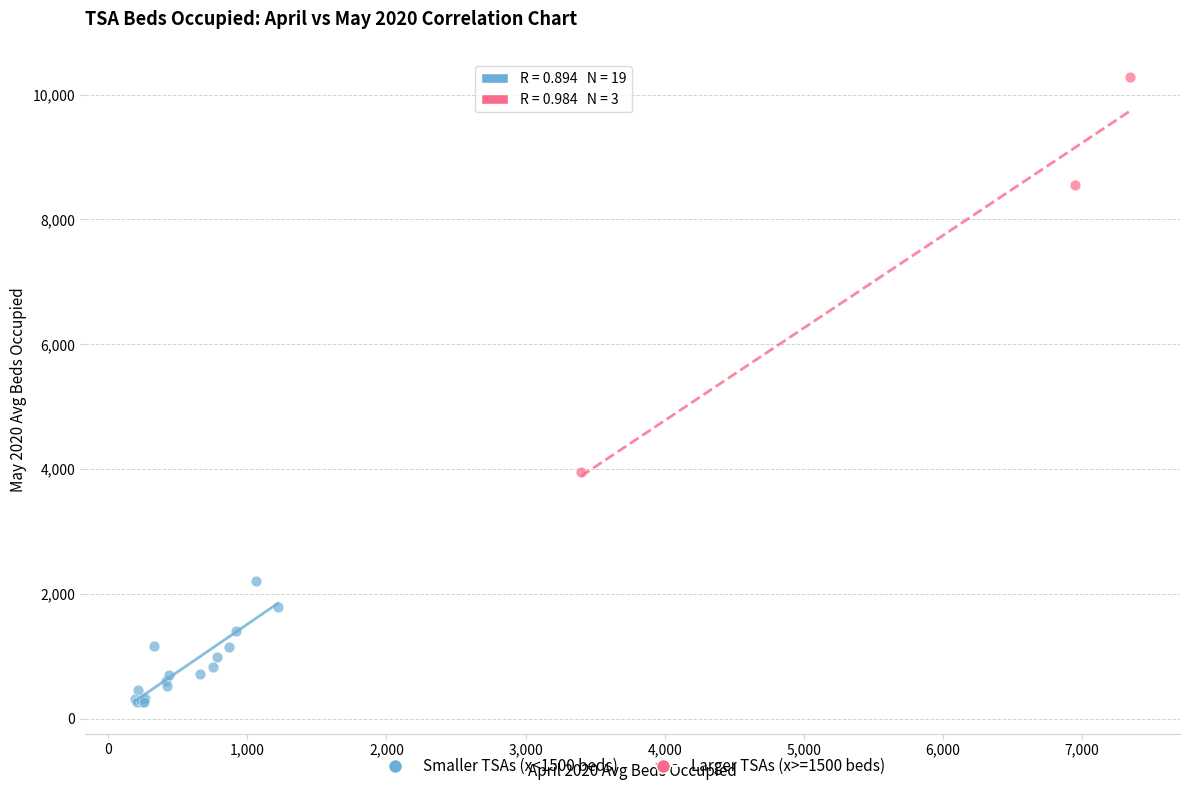

What are all the series names shown in the legend?

Smaller TSAs (x<1500 beds), Larger TSAs (x>=1500 beds)